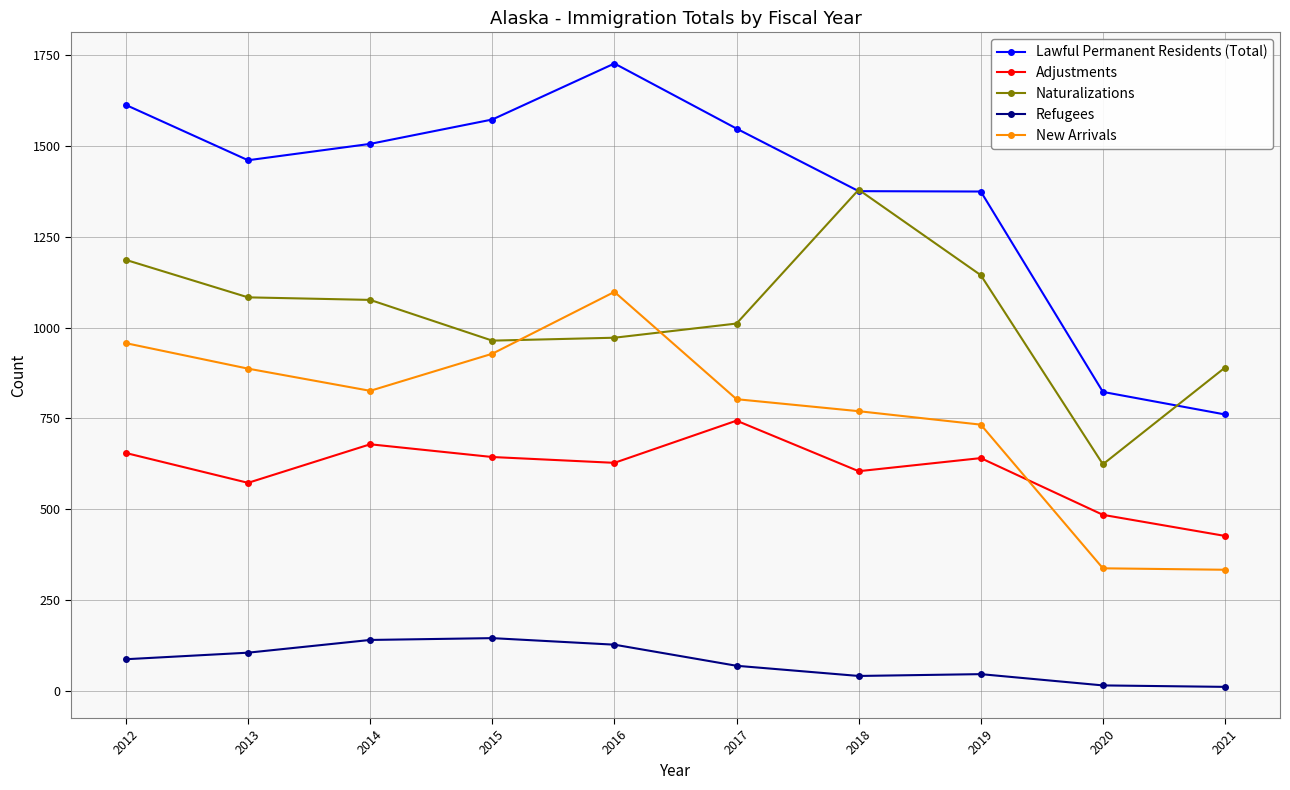

Does the chart display data point markers on the line(s)?

Yes